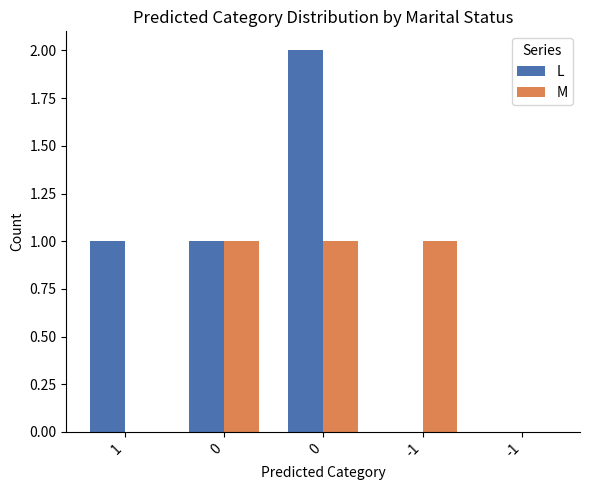

Reading left to right, what are all the values shown in this chart?

L: 1	1	2	0	0
M: 0	1	1	1	0